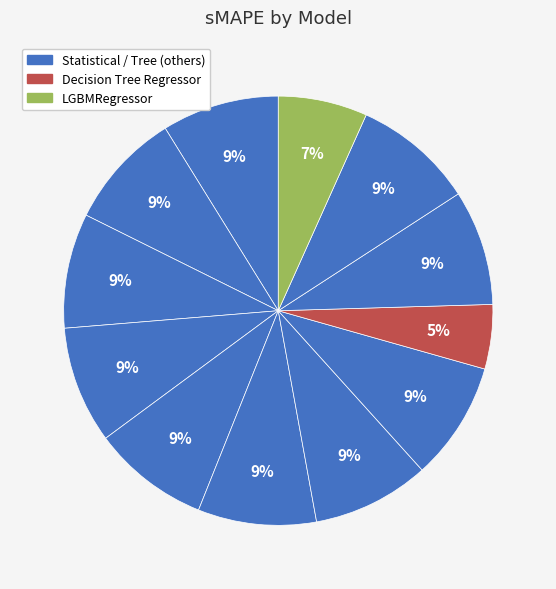

Count the number of slices in the pie.

12